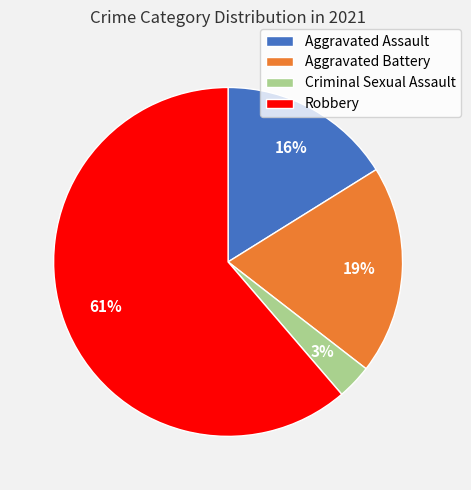

Do Aggravated Battery and Aggravated Assault together represent more than half of the pie?

No